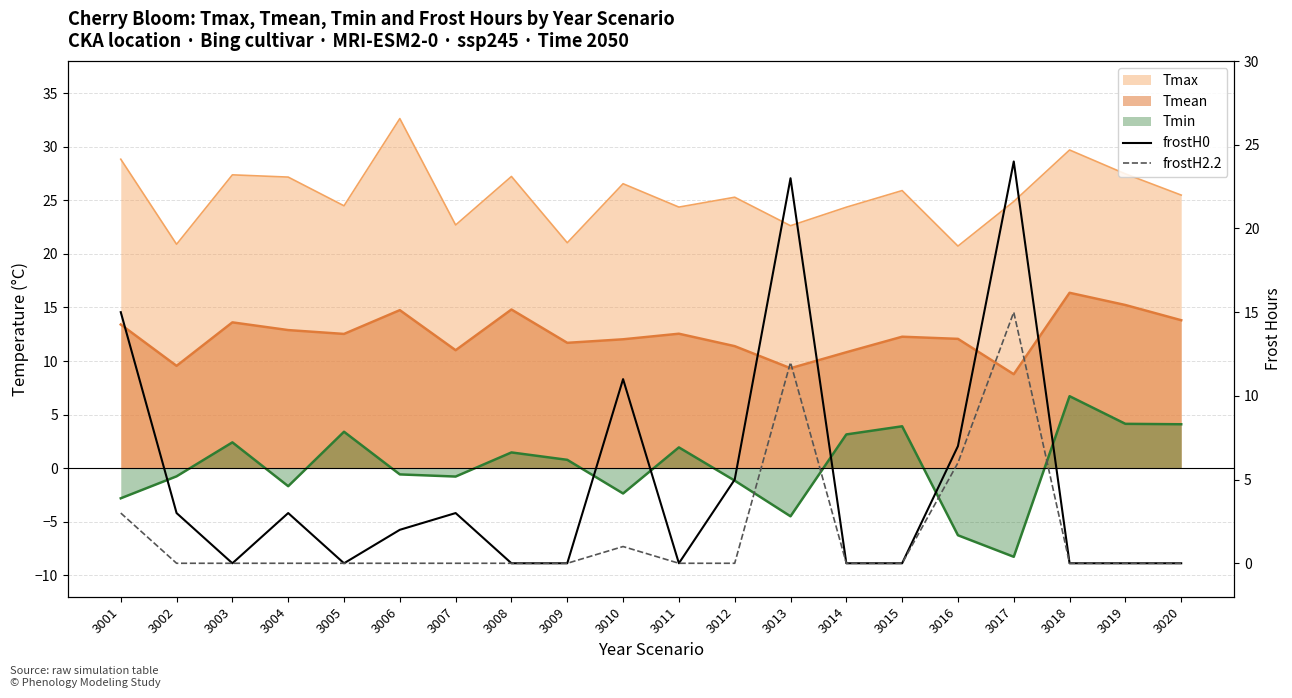

Where is frostH0 nearest to the value 12?

3010